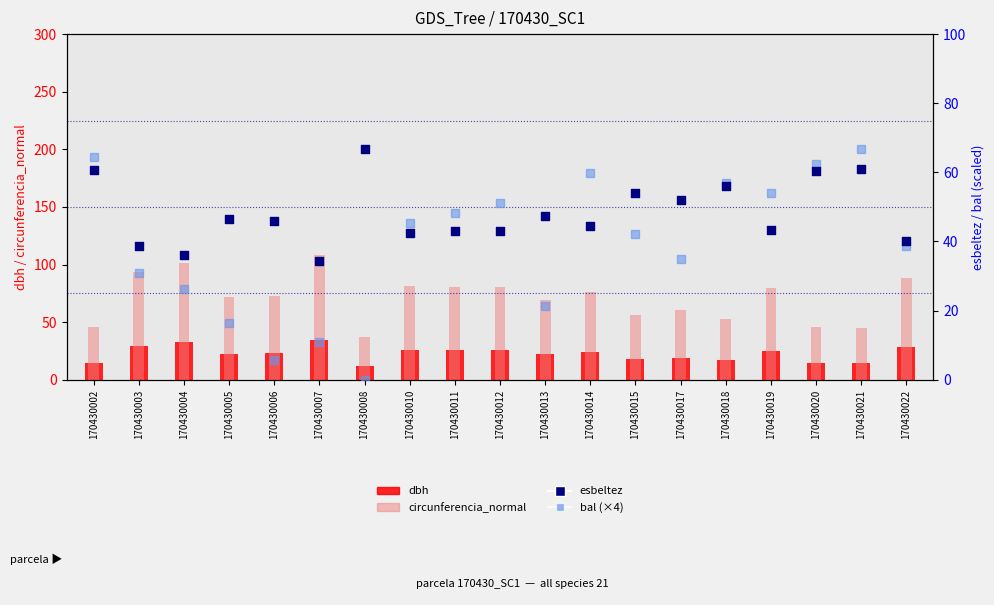

Which series reaches the minimum Y coordinate?

bal (×4)